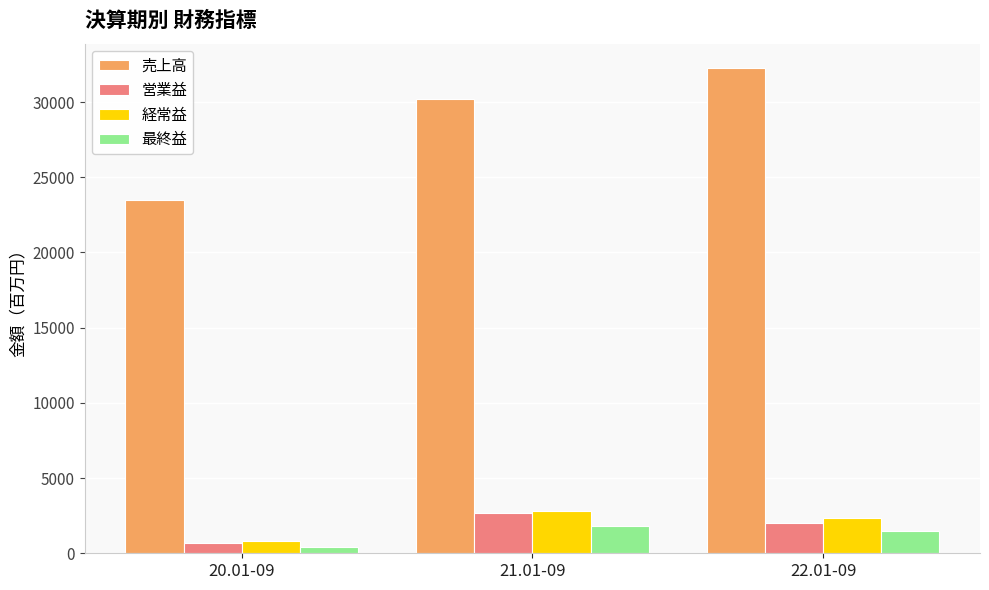

How many 最終益 values are between 446 and 1807?

3